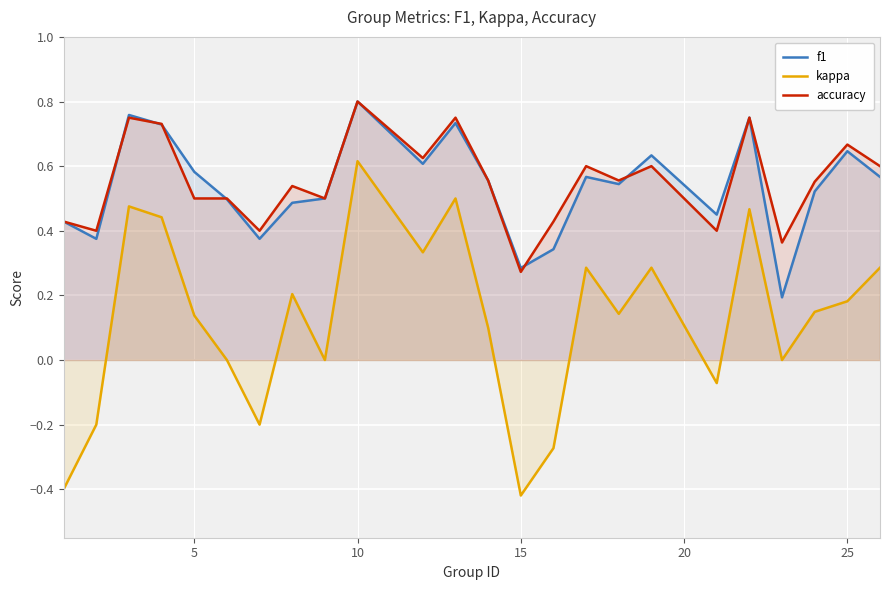

True or false: accuracy and kappa intersect in this chart.

False